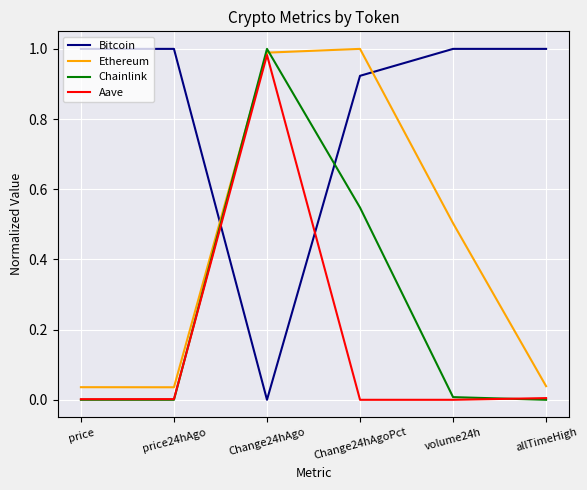

The value of Ethereum at volume24h is 0.5. True or false?

True